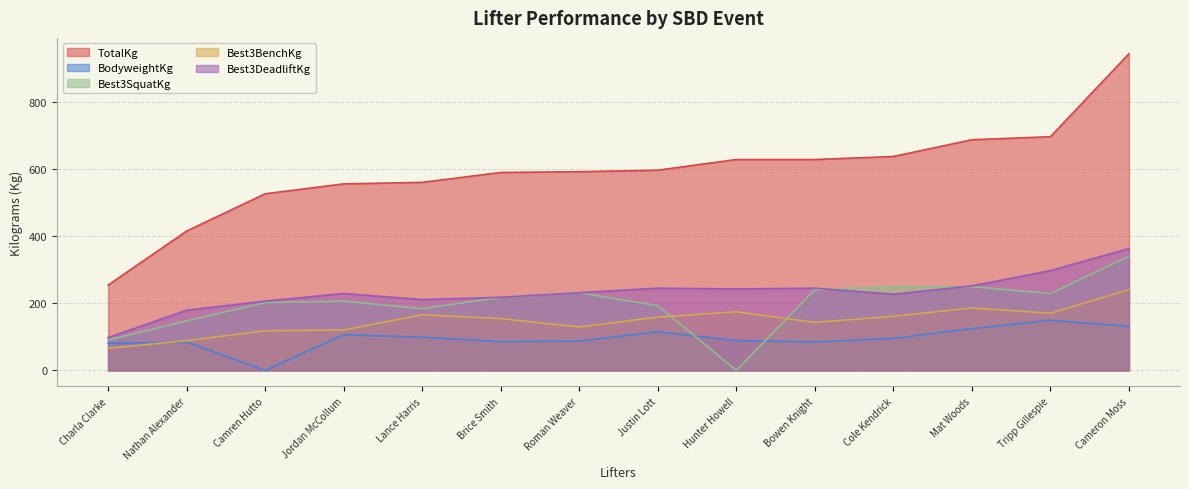

What is the difference between the maximum and minimum values in the Best3SquatKg series?

340.2